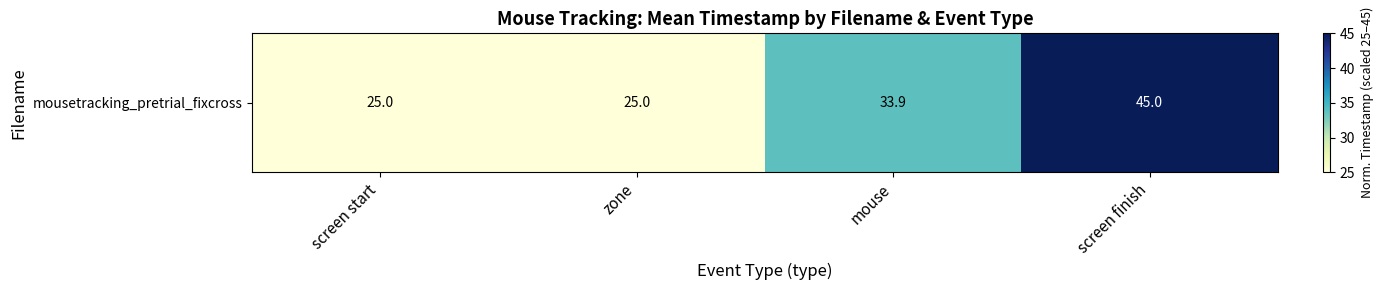

What is the change in value from screen start to mouse?

+8.9